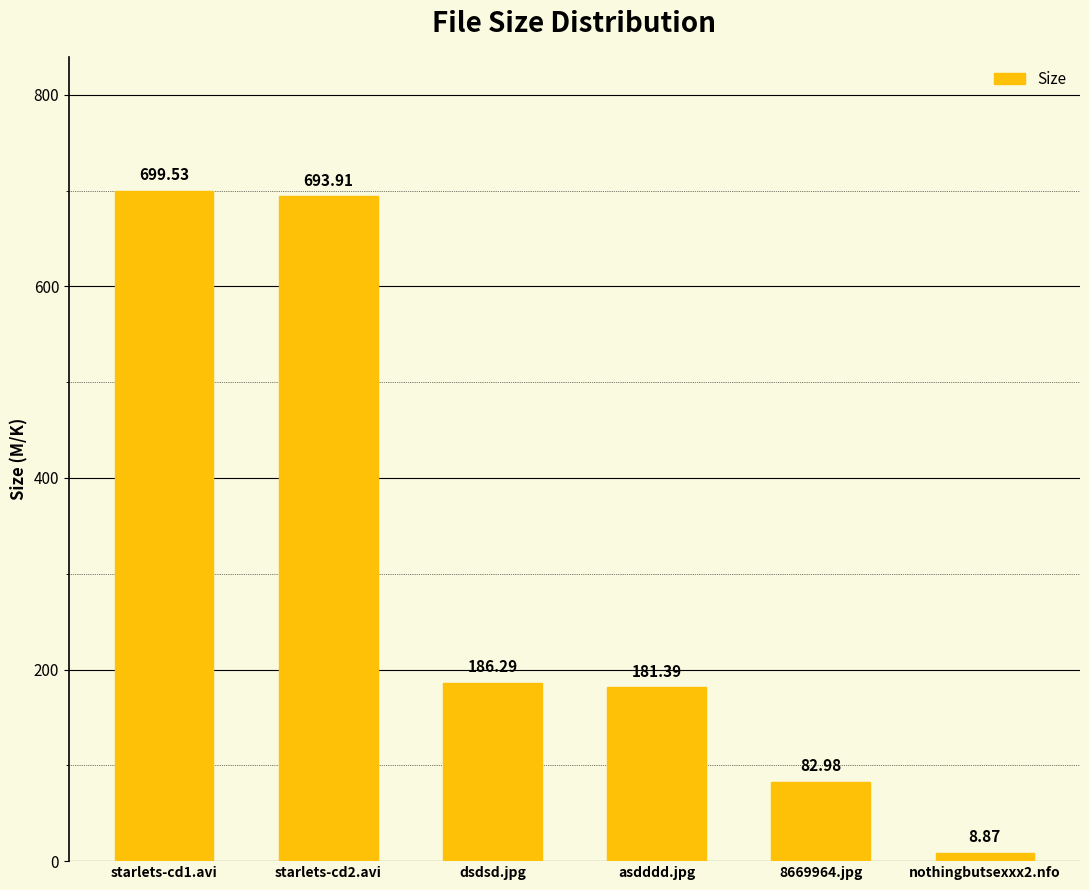

List the labels in order of value, largest first.

starlets-cd1.avi, starlets-cd2.avi, dsdsd.jpg, asdddd.jpg, 8669964.jpg, nothingbutsexxx2.nfo